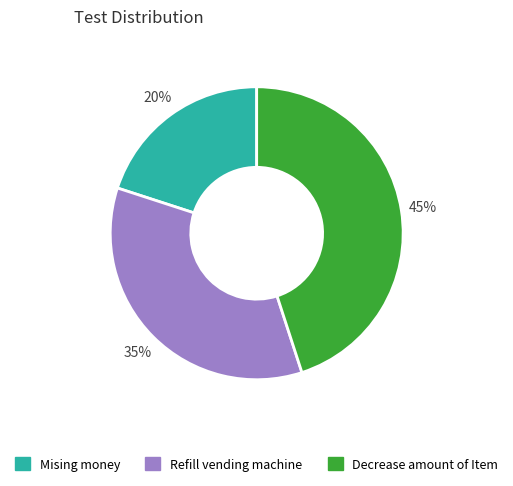

Is the sum of Refill vending machine and Decrease amount of Item greater than half?

Yes